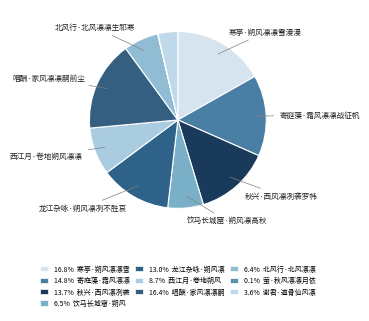

To the nearest percent, what is the difference between the largest and smallest slice percentages?

17%